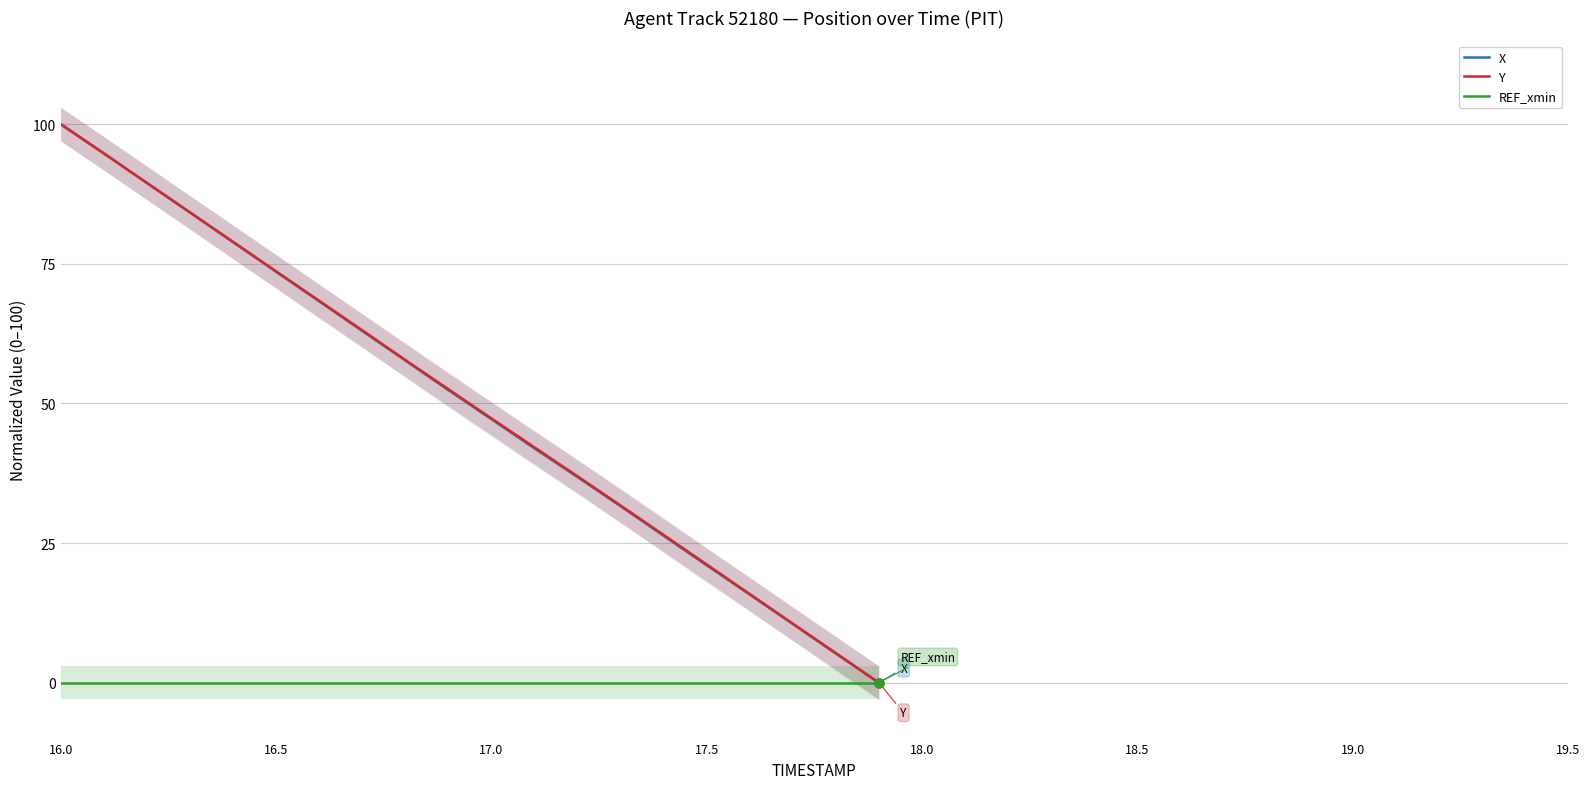

Which series reaches the minimum Y coordinate?

X